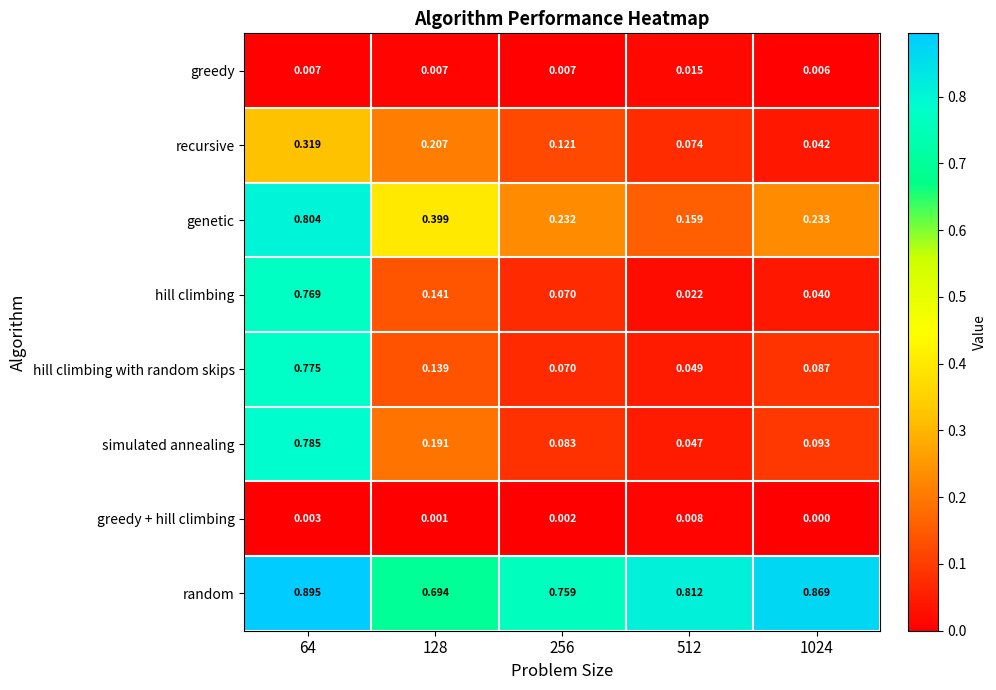

Which series changed the most between 128 and 512?

genetic